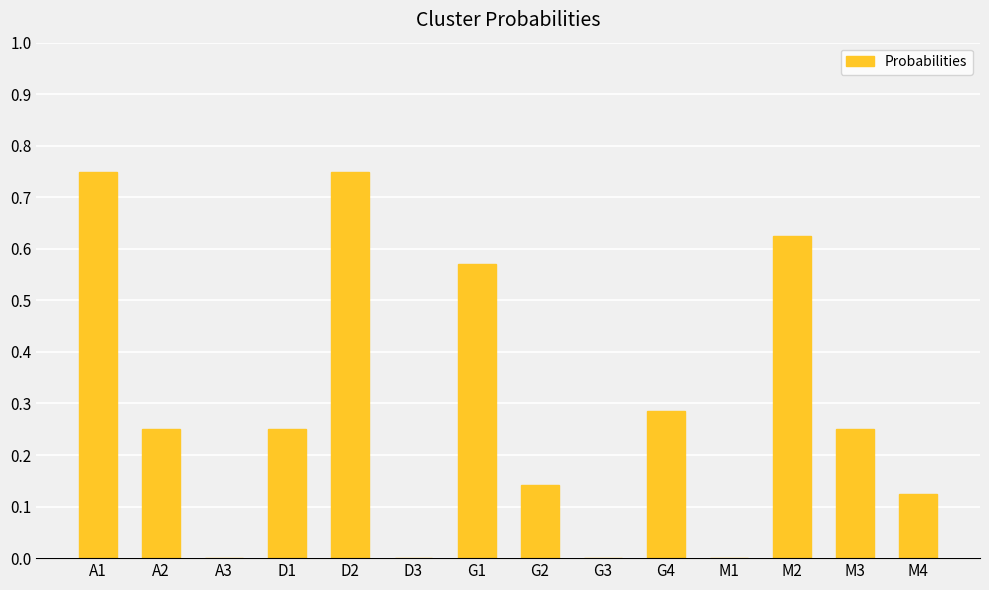

The chart shows a value of 1.2 at D2. True or false?

False